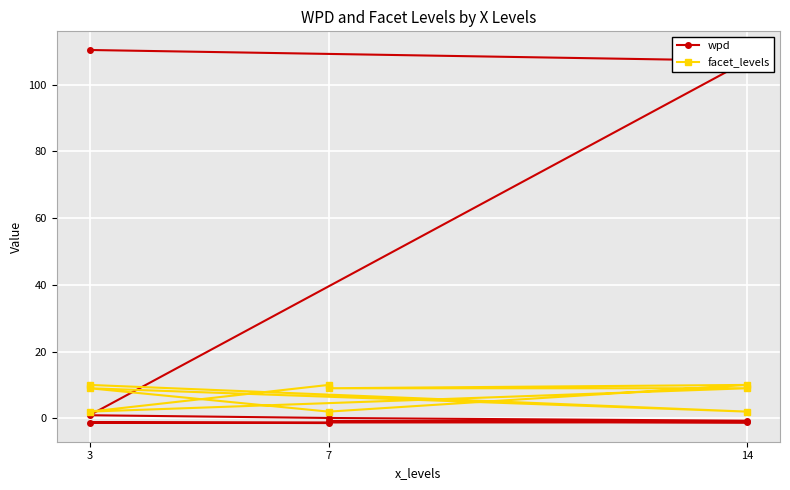

Read the facet_levels value at 3.

10.0